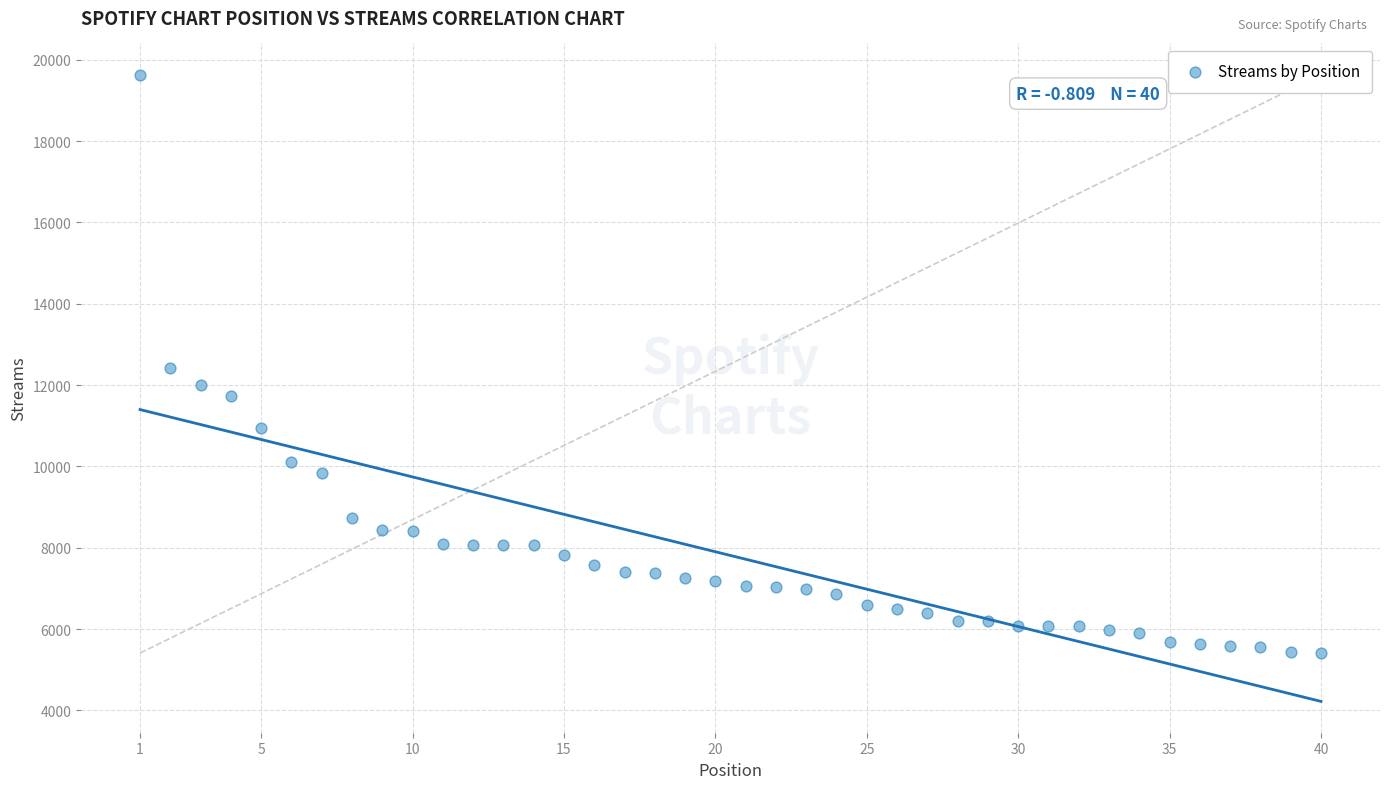

What is the range of X values (max minus min)?

39